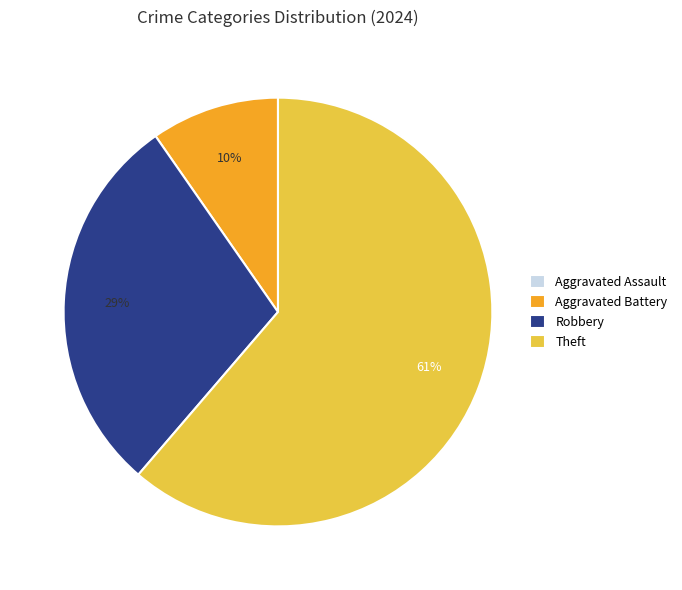

Is it true that Theft is 76% of the pie?

False